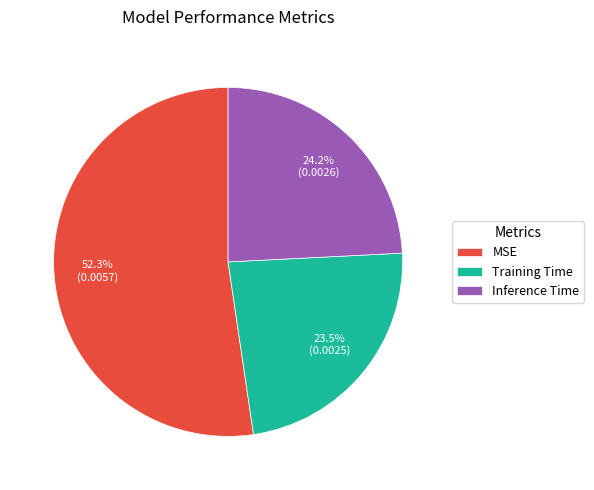

What percentage do Training Time and Inference Time together represent?

47.7%